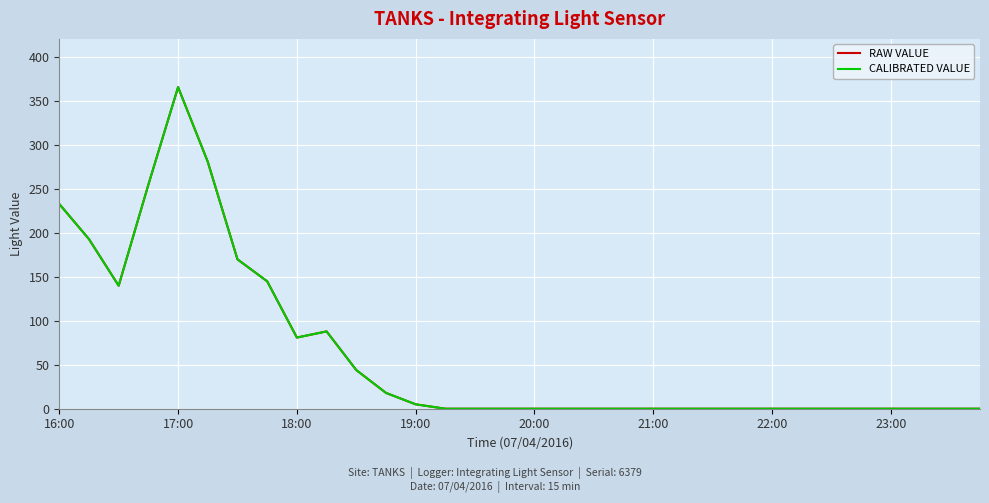

Is this an area chart (filled region under the line)?

No